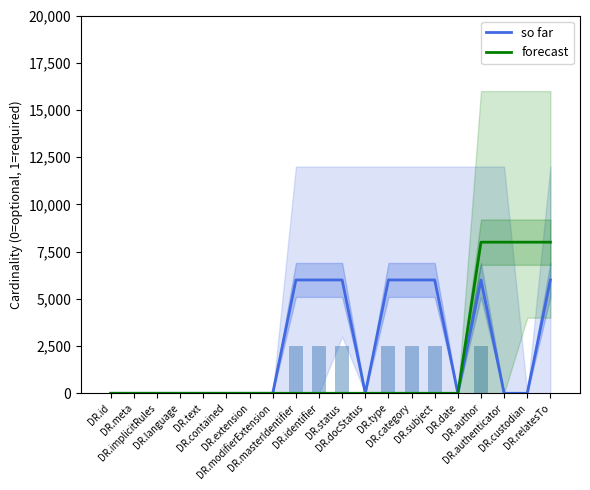

What is the difference between the second highest and minimum values in the so far series?

6000